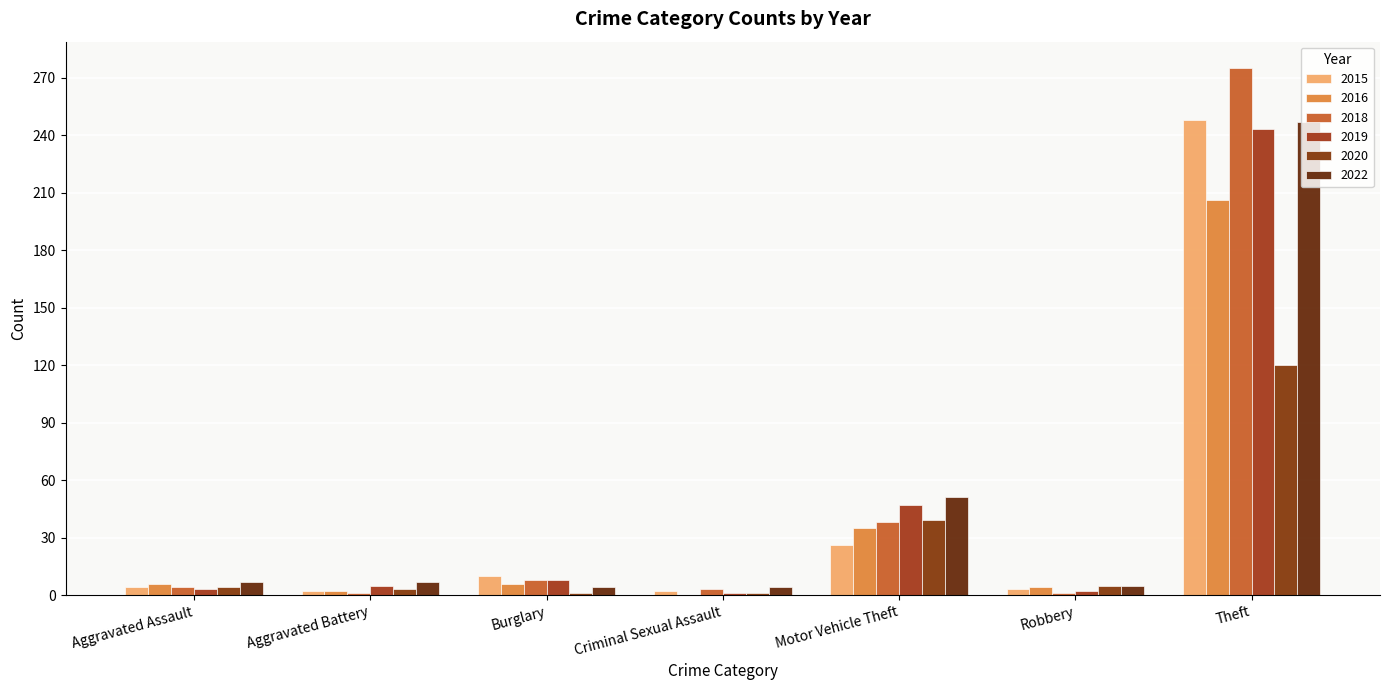

How many groups of bars are there?

7